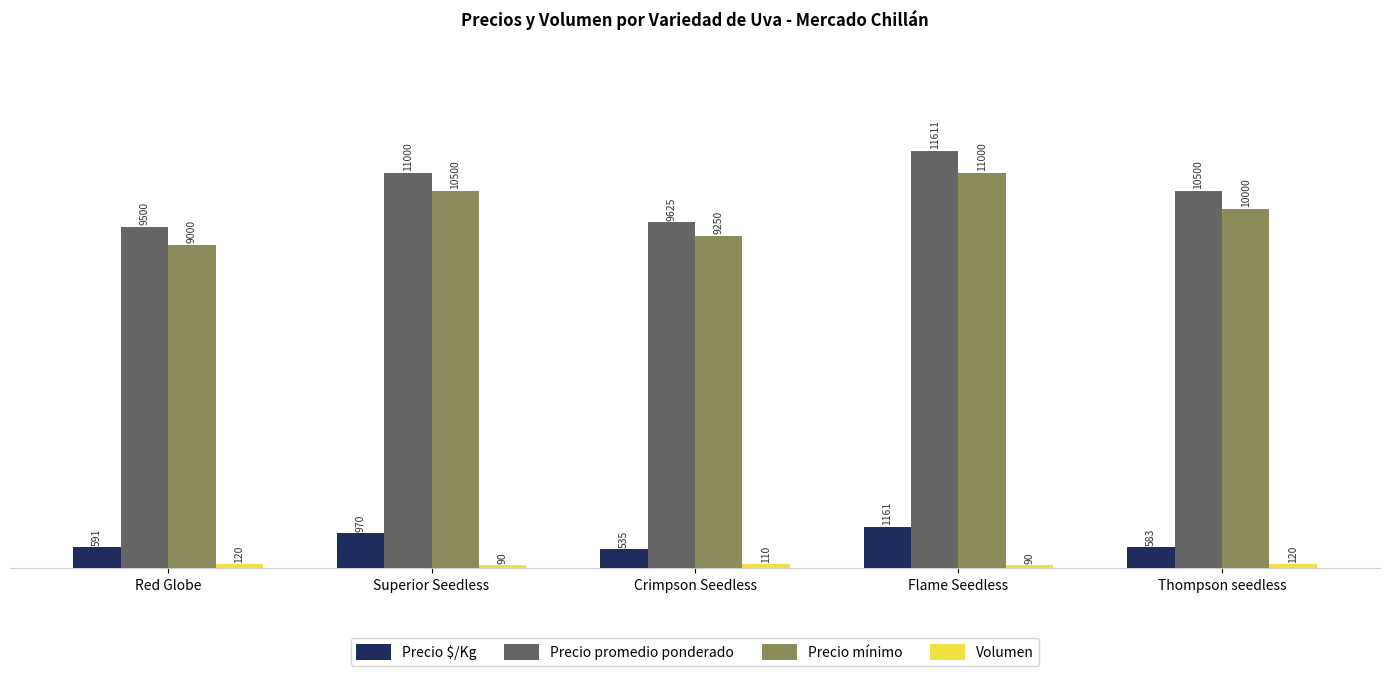

How many values in the Precio $/Kg series are below 591?

2